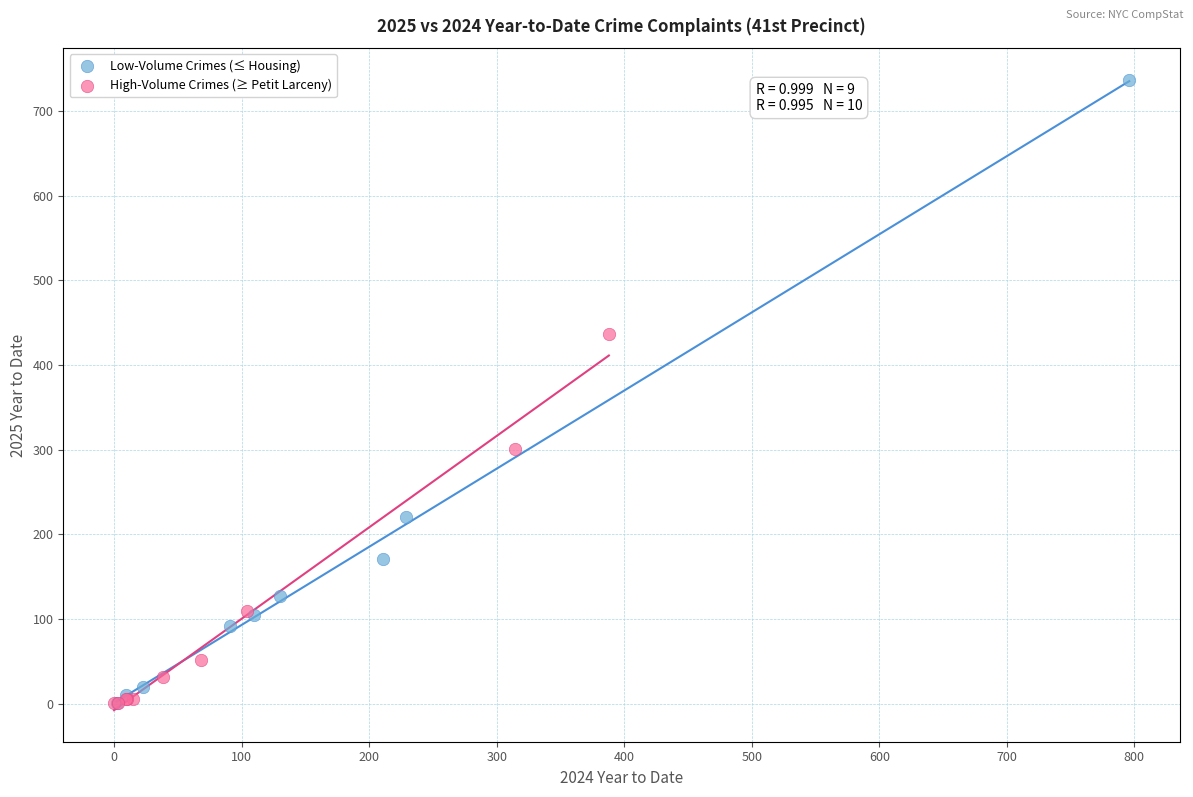

Which series has the widest spread of Y values?

Low-Volume Crimes (≤ Housing)